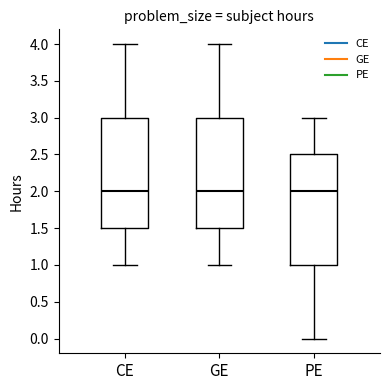

Where does the lower whisker of the box for CE end on the y-axis? The values are not printed on the chart, so give them approximately, as read against the axis.

1.0